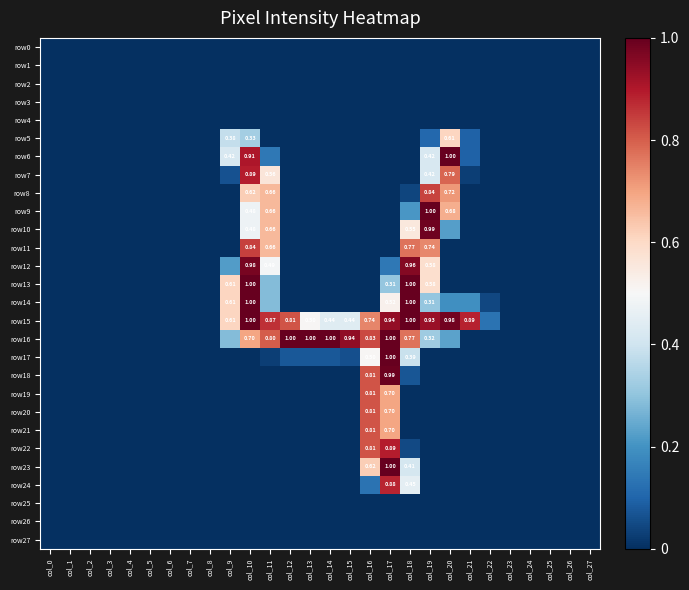

How many data points in row16 are above 0?

12